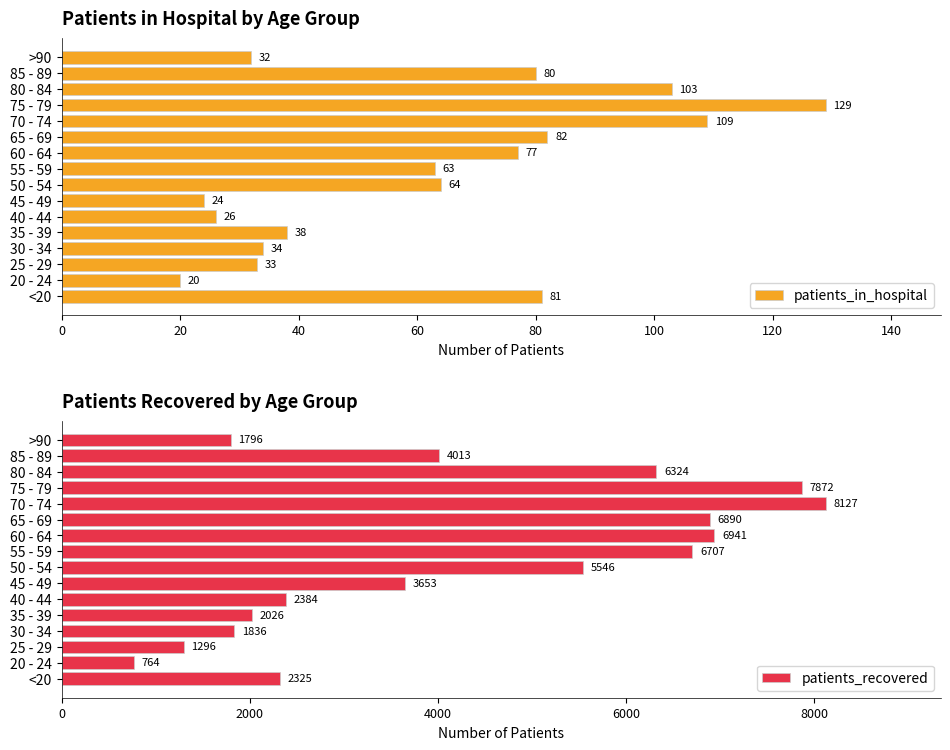

Reading right to left, extract all data points from this chart.

patients_in_hospital: 32	80	103	129	109	82	77	63	64	24	26	38	34	33	20	81
patients_recovered: 1796	4013	6324	7872	8127	6890	6941	6707	5546	3653	2384	2026	1836	1296	764	2325